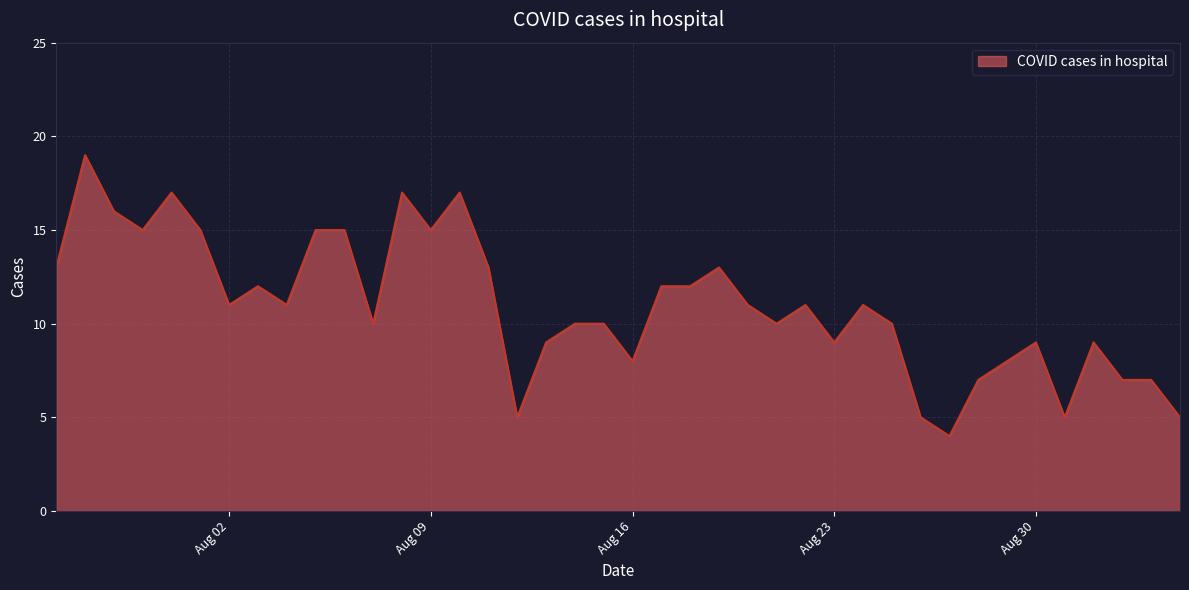

What is the difference between the maximum and minimum values?

15